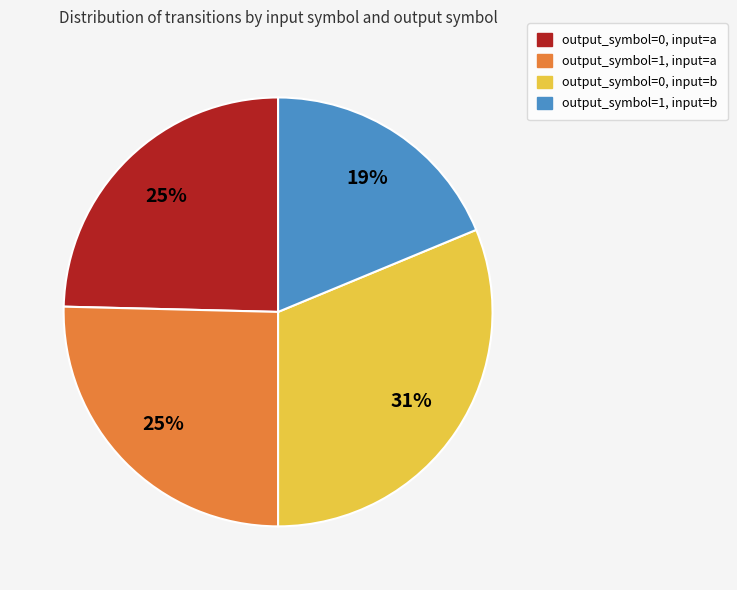

How many slices are in this pie chart?

4